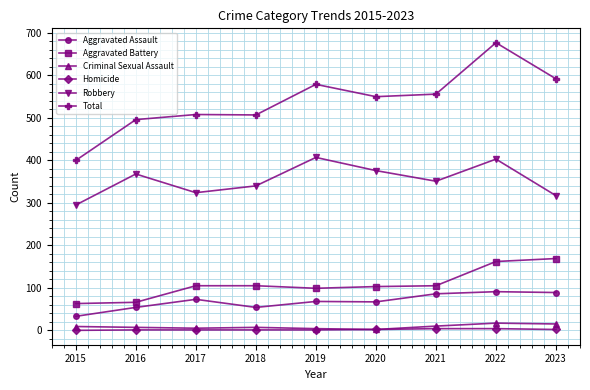

True or false: Total and Aggravated Battery cross at least once.

False